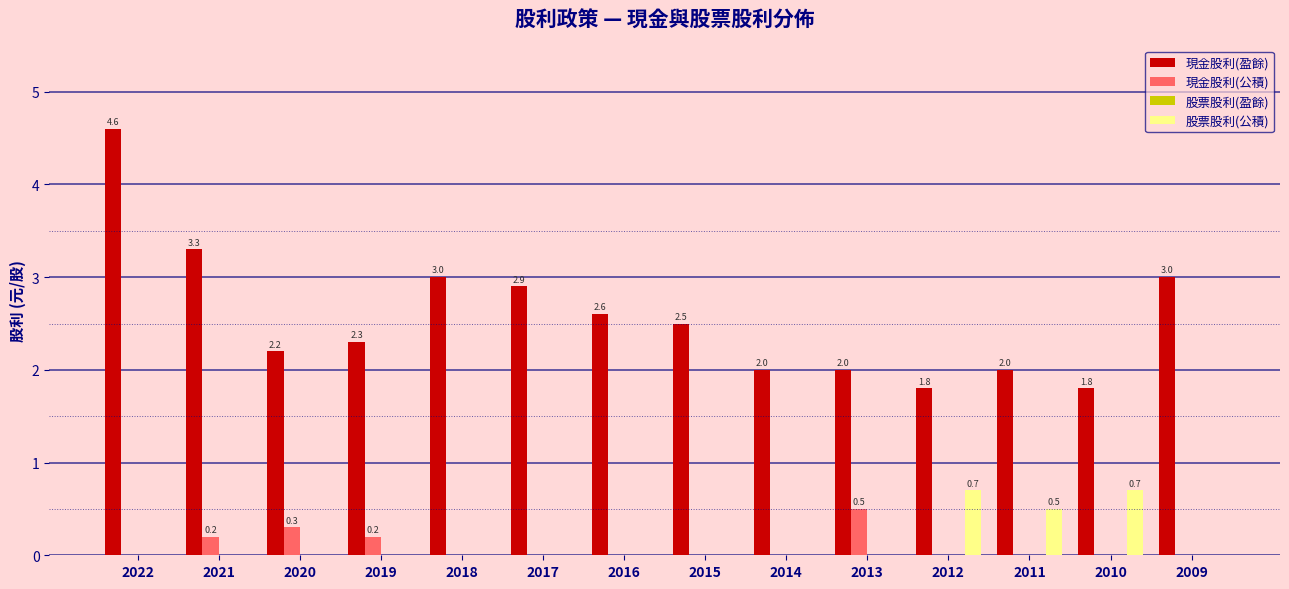

At which category is the sum across all series the highest?

2022